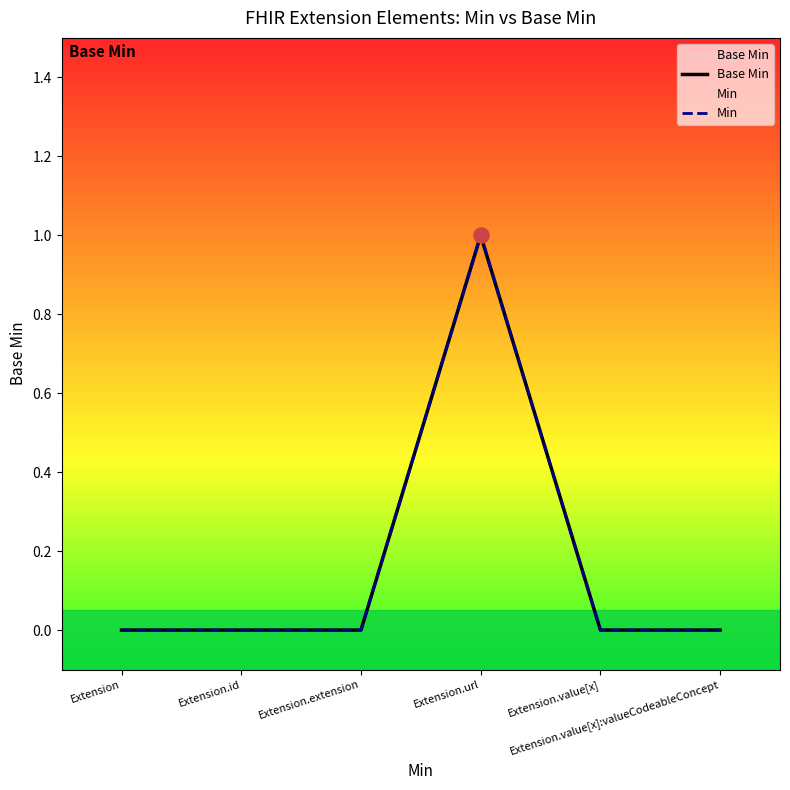

What are all the series names shown in the legend?

Base Min, Min